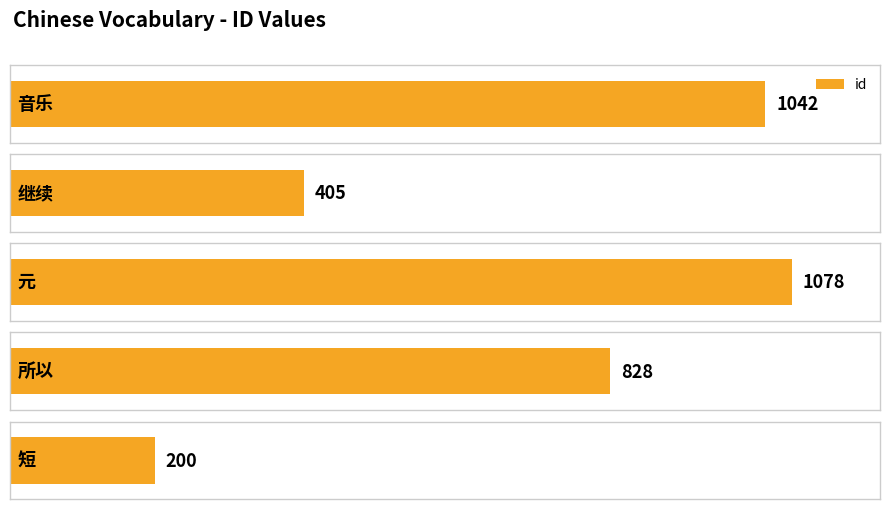

At which category does the chart reach its peak across all series?

元